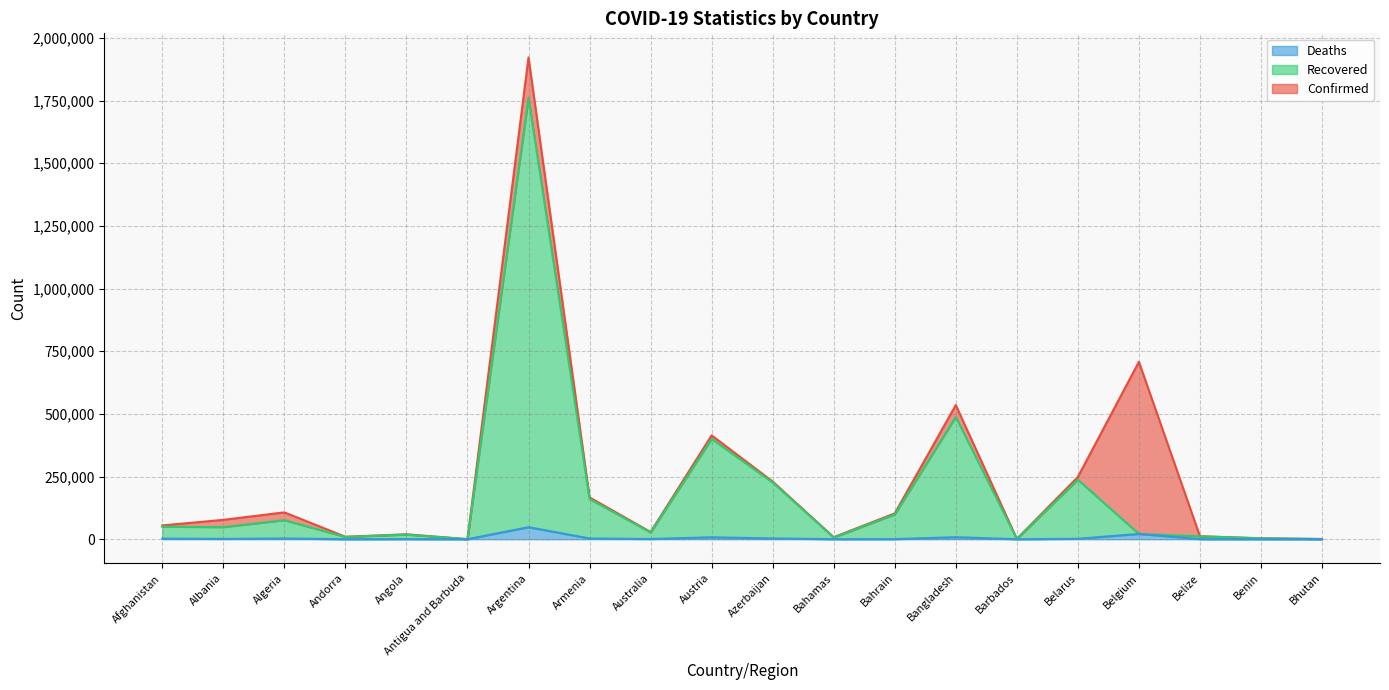

How many values in the Confirmed series are below 77251?

10